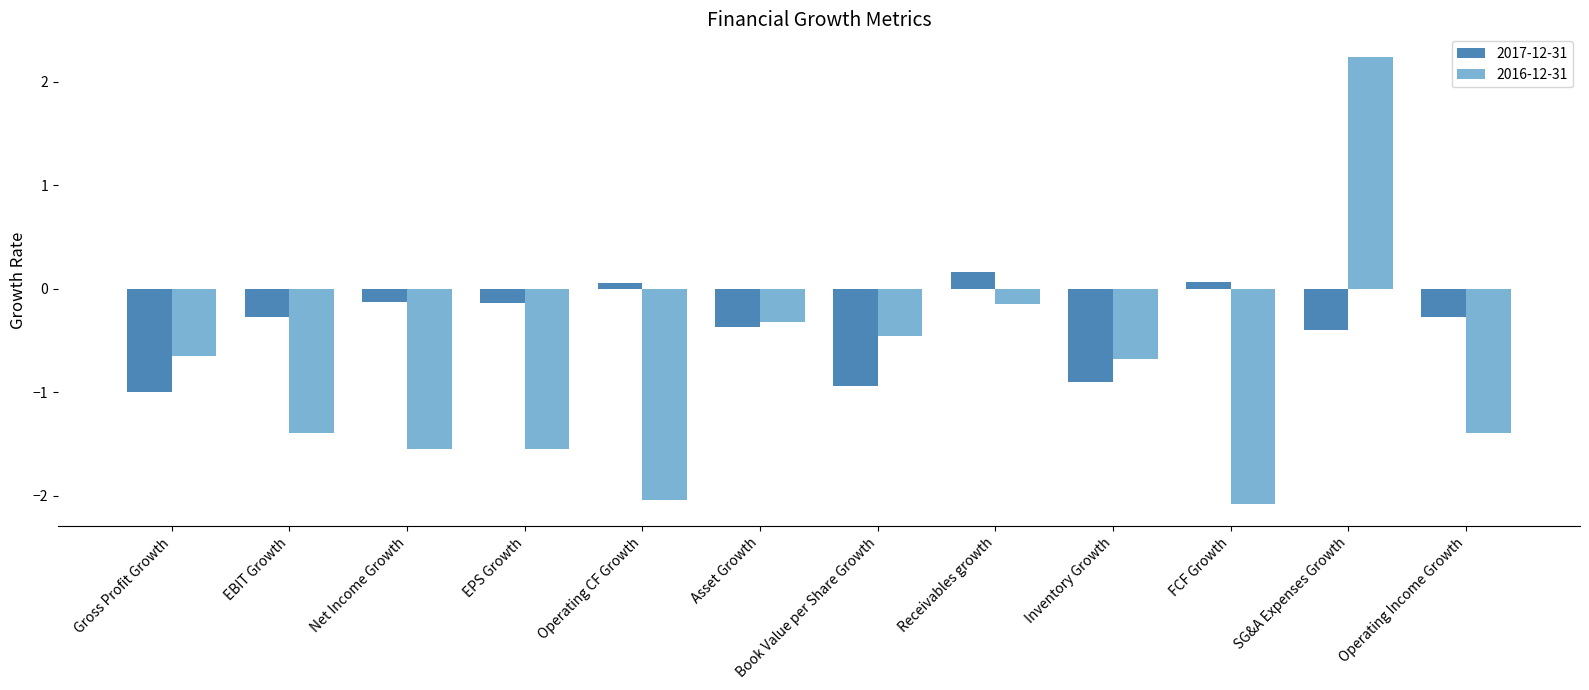

List the series in order of their peak value, lowest first.

2017-12-31, 2016-12-31